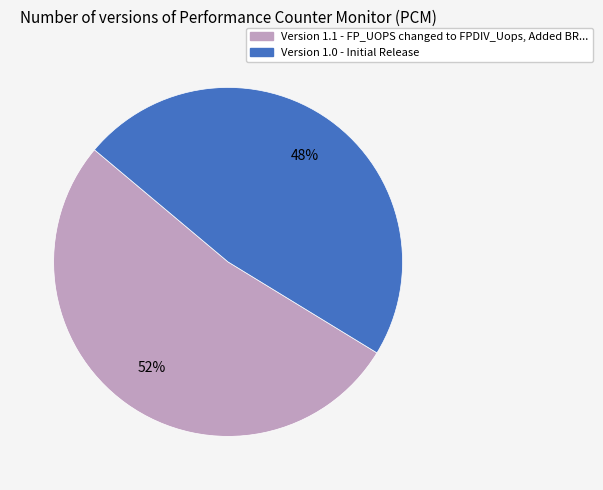

To the nearest percent, what is the combined percentage of Version 1.1 and Version 1.0?

100%